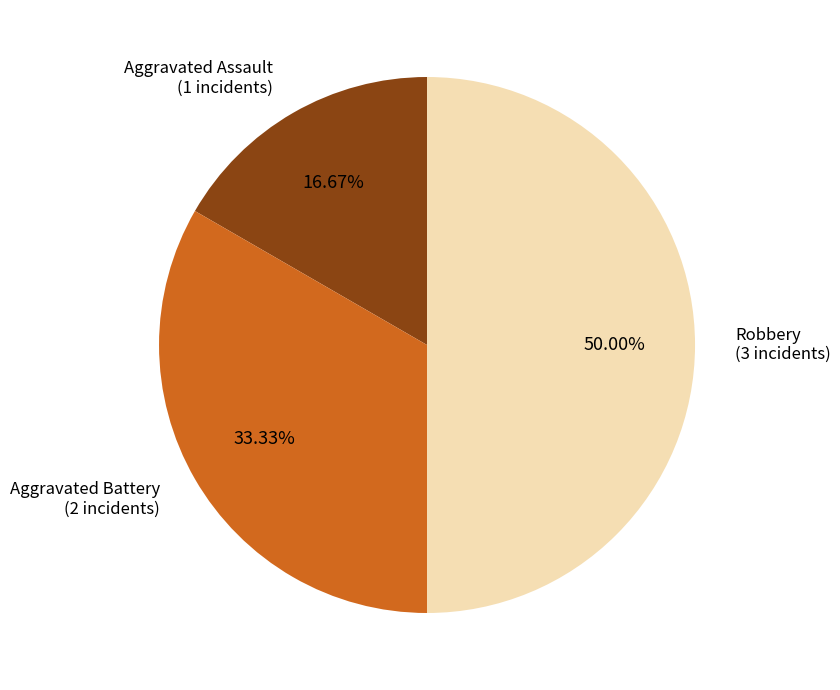

Which category has the biggest portion of the pie?

Robbery